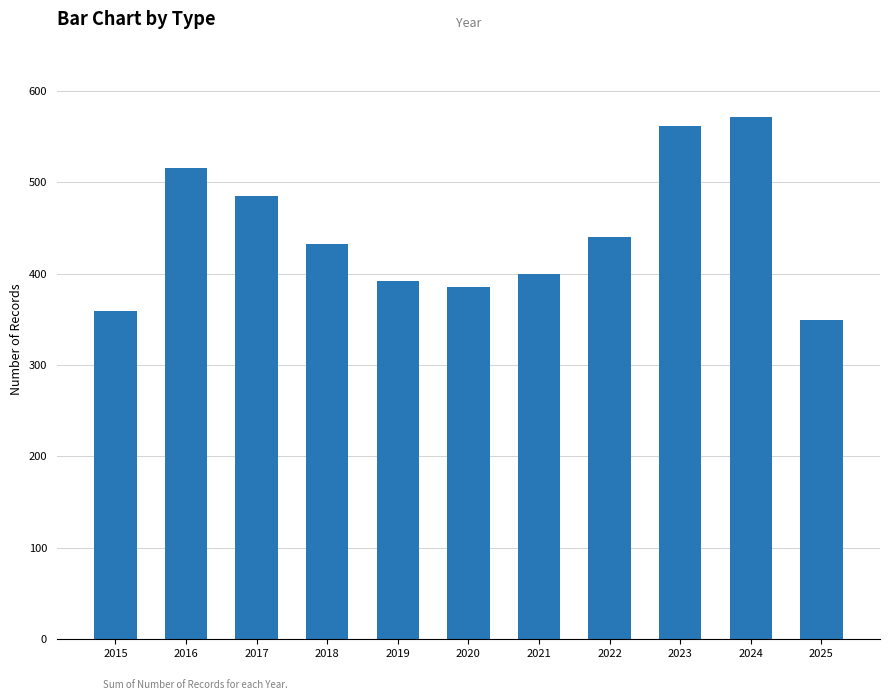

Reading left to right, what are all the values shown in this chart?

359	515	485	432	392	385	400	440	561	571	349